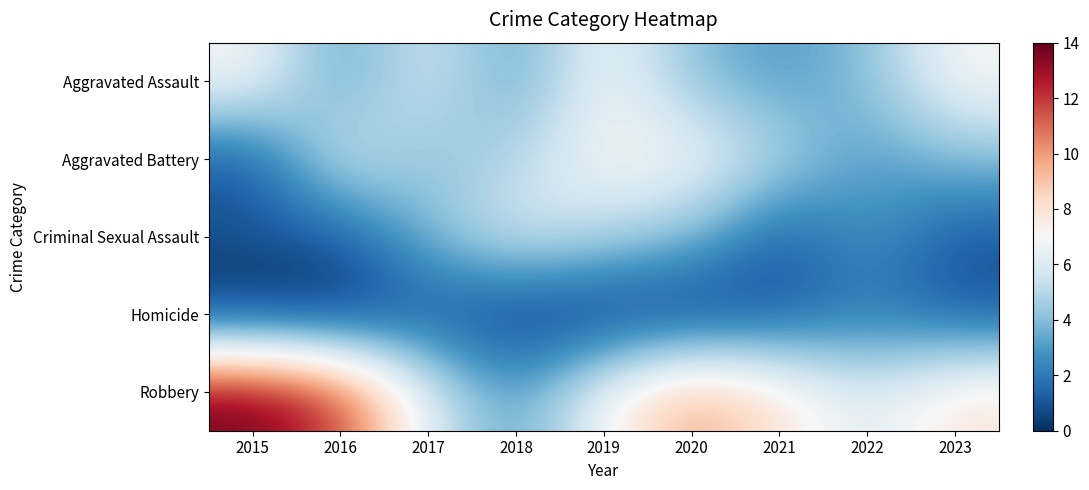

Reading left to right, extract all data points from this chart.

Aggravated Assault: 2015=7	2016=3	2017=6	2018=3	2019=7	2020=4	2021=3	2022=4	2023=7
Aggravated Battery: 2015=1	2016=6	2017=4	2018=5	2019=7	2020=7	2021=5	2022=3	2023=4
Criminal Sexual Assault: 2015=1	2016=1	2017=4	2018=6	2019=5	2020=4	2021=1	2022=3	2023=1
Homicide: 2015=0	2016=0	2017=1	2018=0	2019=0	2020=0	2021=1	2022=2	2023=1
Robbery: 2015=14	2016=12	2017=6	2018=3	2019=7	2020=10	2021=8	2022=6	2023=8